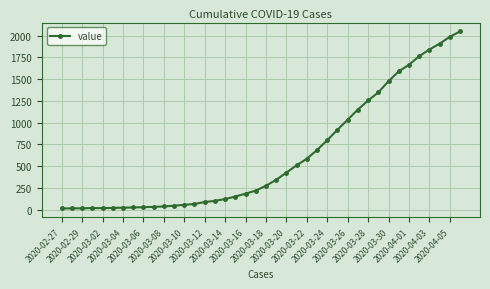

What is the maximum value shown in the chart?

2048